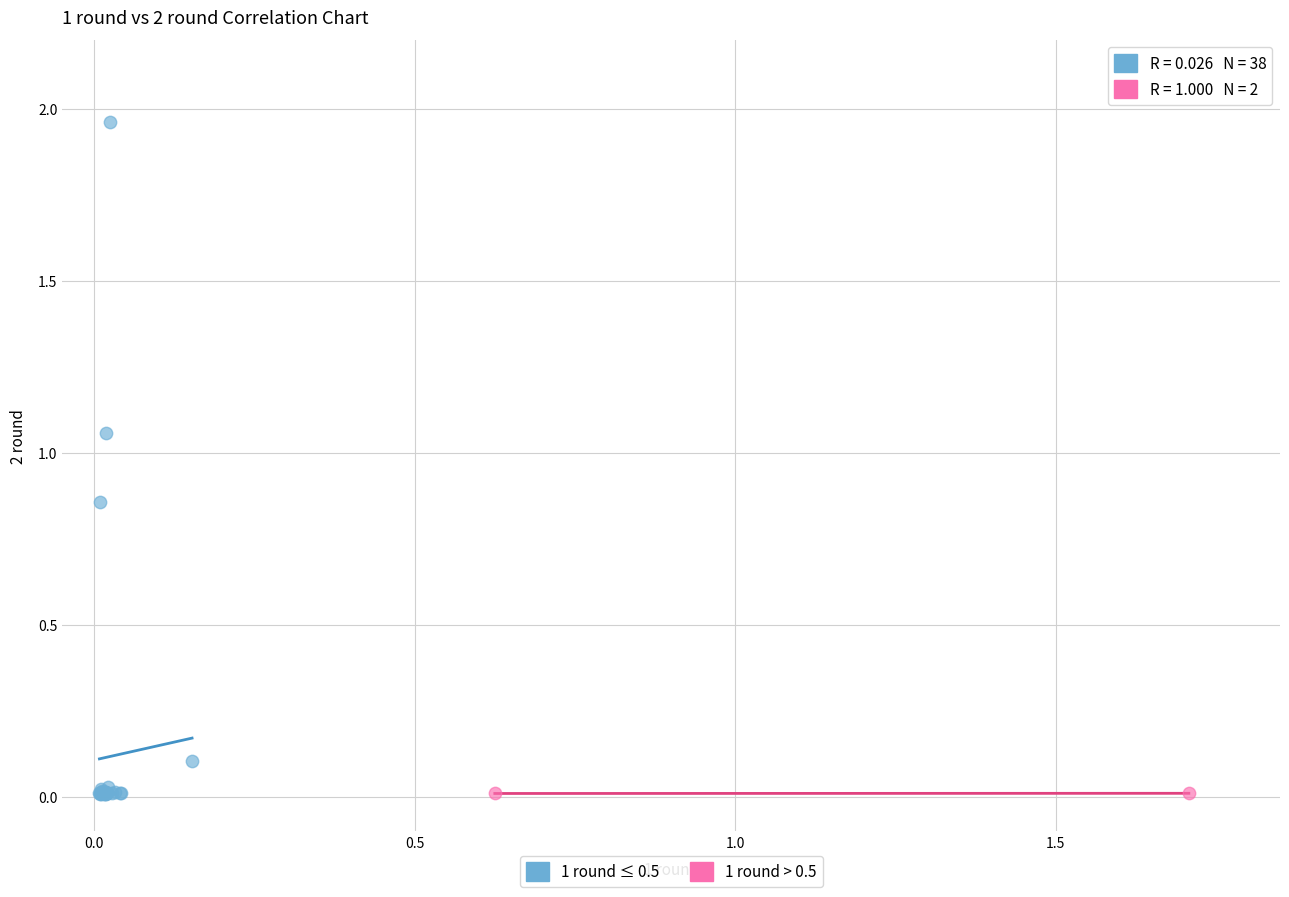

What are all the series names shown in the legend?

1 round ≤ 0.5, 1 round > 0.5